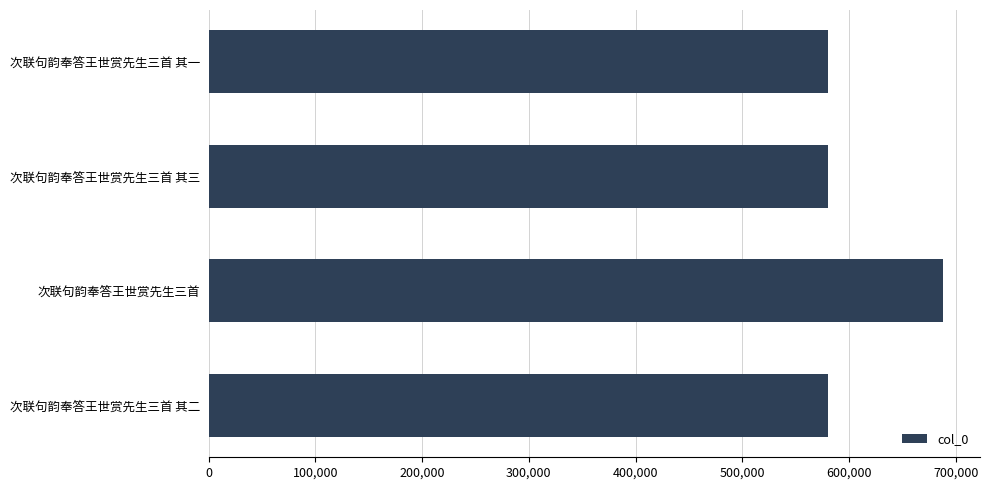

Which category has the highest value across all series?

次联句韵奉答王世赏先生三首